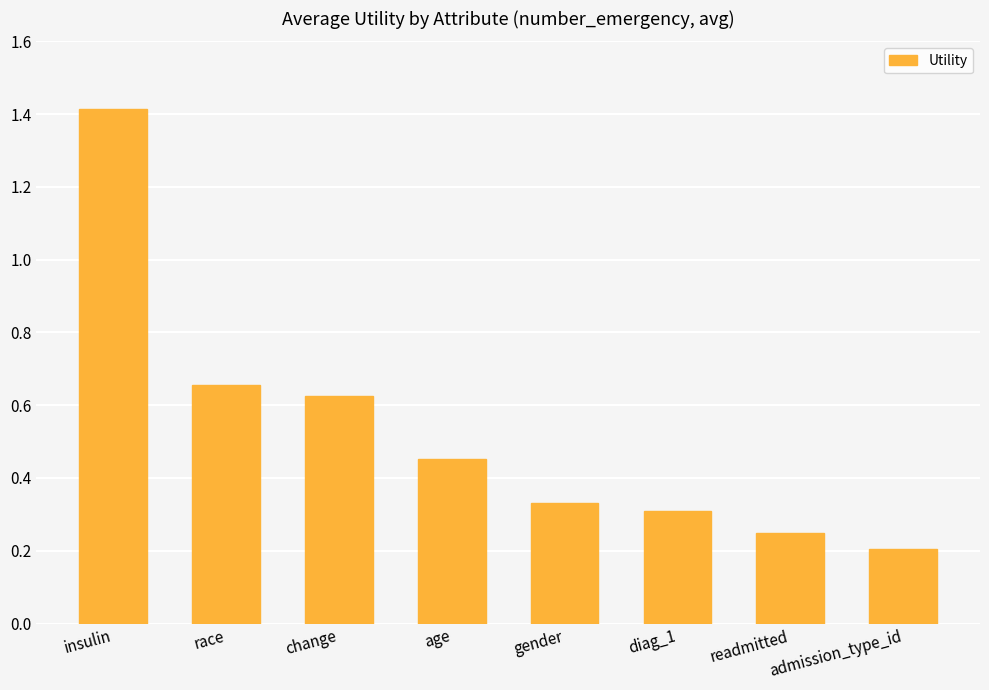

The value at diag_1 is 0.3. True or false?

True